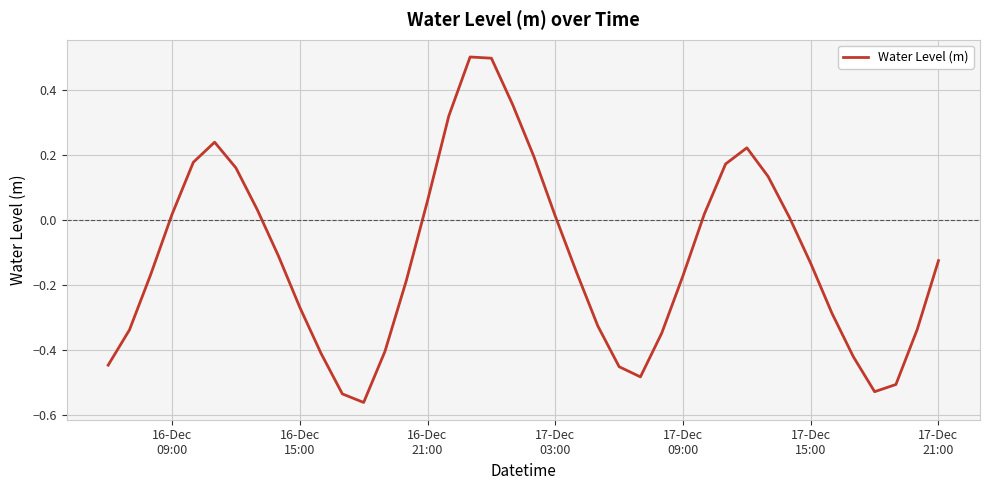

What is the difference between the maximum and minimum values?

1.1